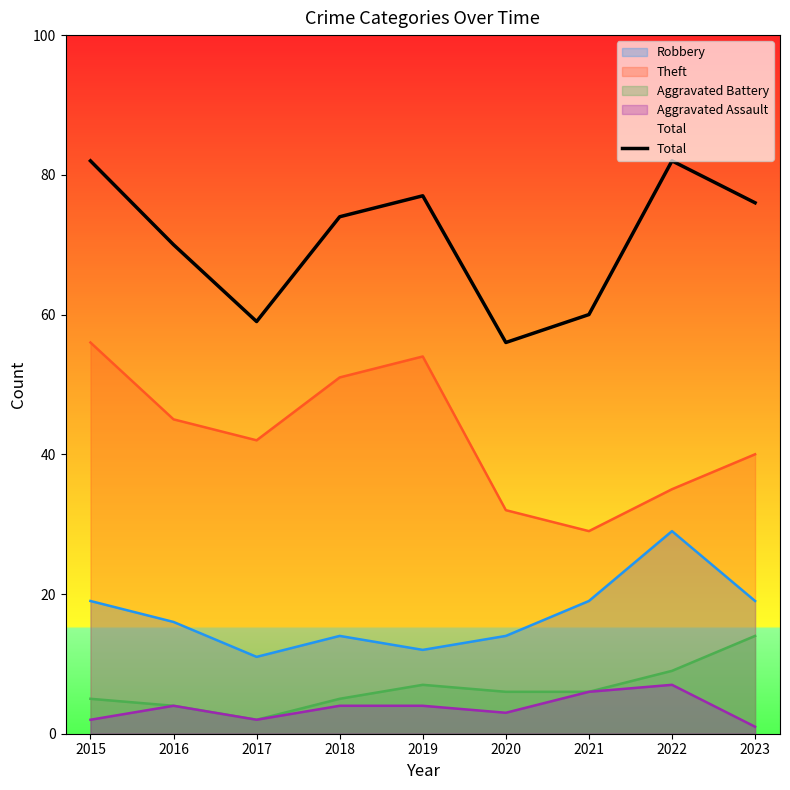

Is it true that the value at 2018 is 74?

True